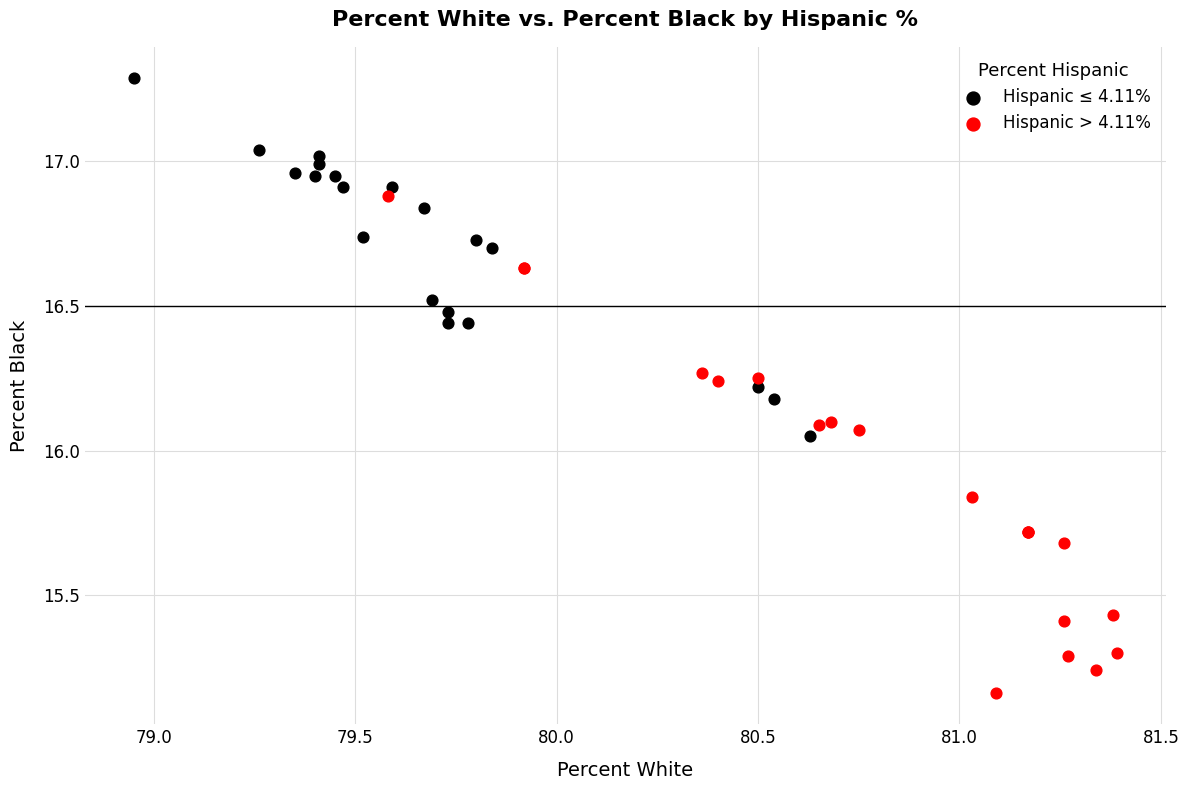

What are all the series names shown in the legend?

Hispanic ≤ 4.11%, Hispanic > 4.11%